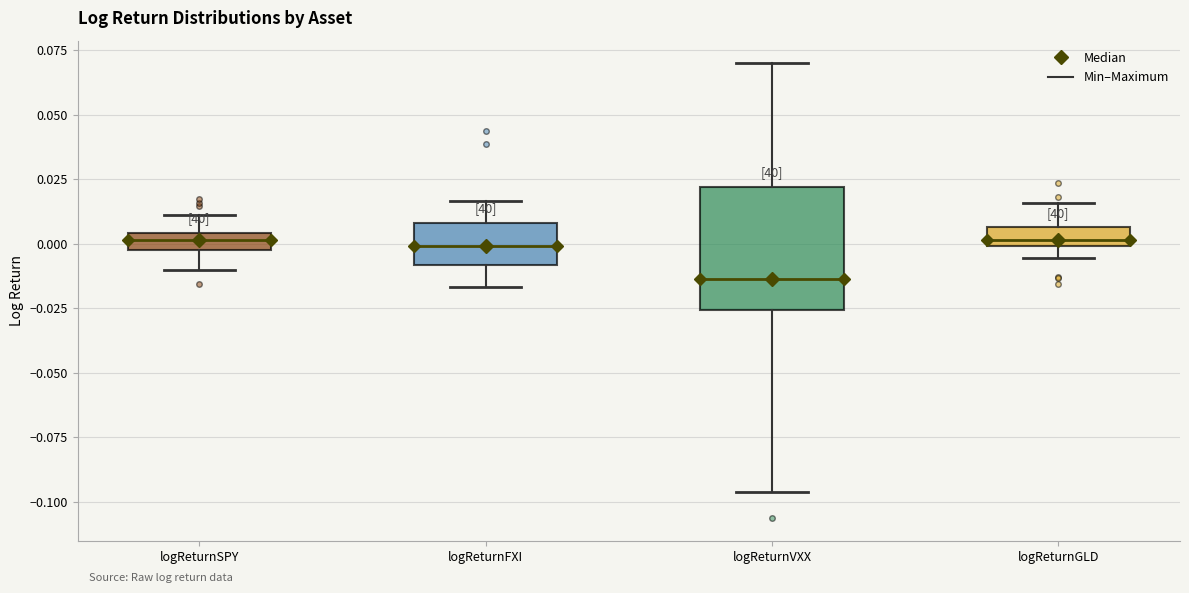

Which box is the tallest, from its lower edge to its upper edge?

logReturnVXX